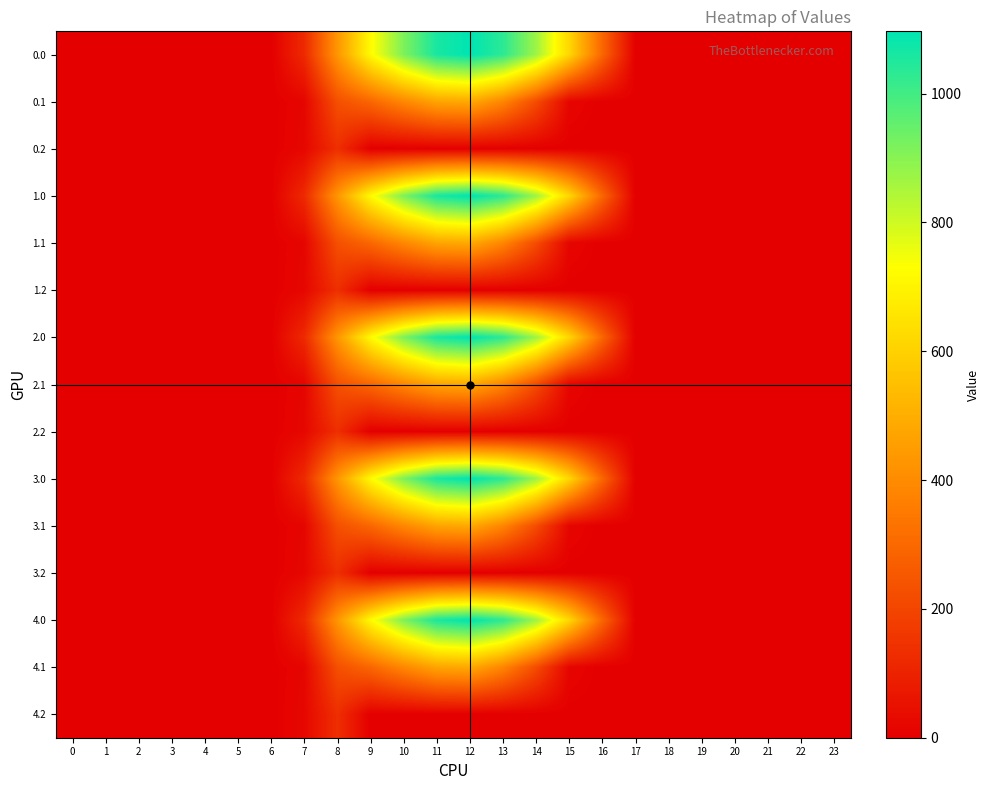

Reading left to right, transcribe all the data shown in this chart.

0.0: 0=0.0	1=0.0	2=0.0	3=0.0	4=0.0	5=0.0	6=0.0	7=120.6	8=430.3	9=716.9	10=916.2	11=1060.3	12=1096.7	13=1032.9	14=870.6	15=615.9	16=294.5	17=0.0	18=0.0	19=0.0	20=0.0	21=0.0	22=0.0	23=0.0
0.1: 0=0.0	1=0.0	2=0.0	3=0.0	4=0.0	5=0.0	6=0.0	7=17.7	8=227.5	9=295.9	10=388.1	11=471.7	12=485.4	13=382.7	14=219.2	15=17.3	16=0.0	17=0.0	18=0.0	19=0.0	20=0.0	21=0.0	22=0.0	23=0.0
0.2: 0=0.0	1=0.0	2=0.0	3=0.0	4=0.0	5=0.0	6=0.0	7=22.3	8=134.2	9=0.0	10=0.0	11=0.0	12=0.0	13=0.0	14=0.0	15=0.0	16=0.0	17=0.0	18=0.0	19=0.0	20=0.0	21=0.0	22=0.0	23=0.0
1.0: 0=0.0	1=0.0	2=0.0	3=0.0	4=0.0	5=0.0	6=0.0	7=120.6	8=430.3	9=716.9	10=916.2	11=1060.3	12=1096.7	13=1032.9	14=870.6	15=615.9	16=294.5	17=0.0	18=0.0	19=0.0	20=0.0	21=0.0	22=0.0	23=0.0
1.1: 0=0.0	1=0.0	2=0.0	3=0.0	4=0.0	5=0.0	6=0.0	7=17.7	8=227.5	9=295.9	10=388.1	11=471.7	12=485.4	13=382.7	14=219.2	15=17.3	16=0.0	17=0.0	18=0.0	19=0.0	20=0.0	21=0.0	22=0.0	23=0.0
1.2: 0=0.0	1=0.0	2=0.0	3=0.0	4=0.0	5=0.0	6=0.0	7=22.3	8=134.2	9=0.0	10=0.0	11=0.0	12=0.0	13=0.0	14=0.0	15=0.0	16=0.0	17=0.0	18=0.0	19=0.0	20=0.0	21=0.0	22=0.0	23=0.0
2.0: 0=0.0	1=0.0	2=0.0	3=0.0	4=0.0	5=0.0	6=0.0	7=120.6	8=430.3	9=716.9	10=916.2	11=1060.3	12=1096.7	13=1032.9	14=870.6	15=615.9	16=294.5	17=0.0	18=0.0	19=0.0	20=0.0	21=0.0	22=0.0	23=0.0
2.1: 0=0.0	1=0.0	2=0.0	3=0.0	4=0.0	5=0.0	6=0.0	7=17.7	8=227.5	9=295.9	10=388.1	11=471.7	12=485.4	13=382.7	14=219.2	15=17.3	16=0.0	17=0.0	18=0.0	19=0.0	20=0.0	21=0.0	22=0.0	23=0.0
2.2: 0=0.0	1=0.0	2=0.0	3=0.0	4=0.0	5=0.0	6=0.0	7=22.3	8=134.2	9=0.0	10=0.0	11=0.0	12=0.0	13=0.0	14=0.0	15=0.0	16=0.0	17=0.0	18=0.0	19=0.0	20=0.0	21=0.0	22=0.0	23=0.0
3.0: 0=0.0	1=0.0	2=0.0	3=0.0	4=0.0	5=0.0	6=0.0	7=120.6	8=430.3	9=716.9	10=916.2	11=1060.3	12=1096.7	13=1032.9	14=870.6	15=615.9	16=294.5	17=0.0	18=0.0	19=0.0	20=0.0	21=0.0	22=0.0	23=0.0
3.1: 0=0.0	1=0.0	2=0.0	3=0.0	4=0.0	5=0.0	6=0.0	7=17.7	8=227.5	9=295.9	10=388.1	11=471.7	12=485.4	13=382.7	14=219.2	15=17.3	16=0.0	17=0.0	18=0.0	19=0.0	20=0.0	21=0.0	22=0.0	23=0.0
3.2: 0=0.0	1=0.0	2=0.0	3=0.0	4=0.0	5=0.0	6=0.0	7=22.3	8=134.2	9=0.0	10=0.0	11=0.0	12=0.0	13=0.0	14=0.0	15=0.0	16=0.0	17=0.0	18=0.0	19=0.0	20=0.0	21=0.0	22=0.0	23=0.0
4.0: 0=0.0	1=0.0	2=0.0	3=0.0	4=0.0	5=0.0	6=0.0	7=120.6	8=430.3	9=716.9	10=916.2	11=1060.3	12=1096.7	13=1032.9	14=870.6	15=615.9	16=294.5	17=0.0	18=0.0	19=0.0	20=0.0	21=0.0	22=0.0	23=0.0
4.1: 0=0.0	1=0.0	2=0.0	3=0.0	4=0.0	5=0.0	6=0.0	7=17.7	8=227.5	9=295.9	10=388.1	11=471.7	12=485.4	13=382.7	14=219.2	15=17.3	16=0.0	17=0.0	18=0.0	19=0.0	20=0.0	21=0.0	22=0.0	23=0.0
4.2: 0=0.0	1=0.0	2=0.0	3=0.0	4=0.0	5=0.0	6=0.0	7=22.3	8=134.2	9=0.0	10=0.0	11=0.0	12=0.0	13=0.0	14=0.0	15=0.0	16=0.0	17=0.0	18=0.0	19=0.0	20=0.0	21=0.0	22=0.0	23=0.0